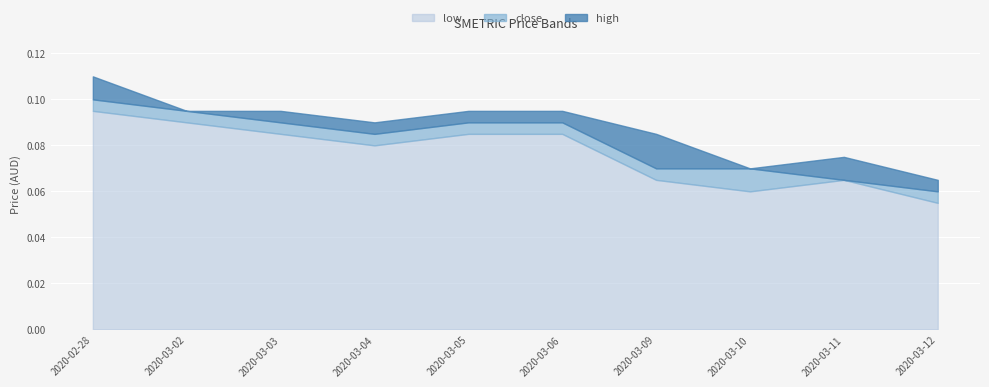

What is the lowest value of the close series?

0.1